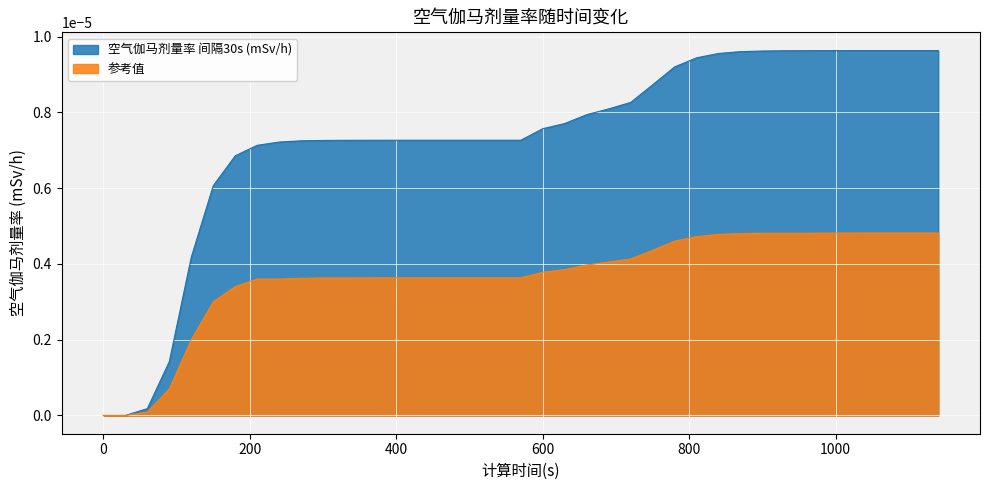

Which series has the largest range (max minus min)?

空气伽马剂量率 间隔30s (mSv/h)